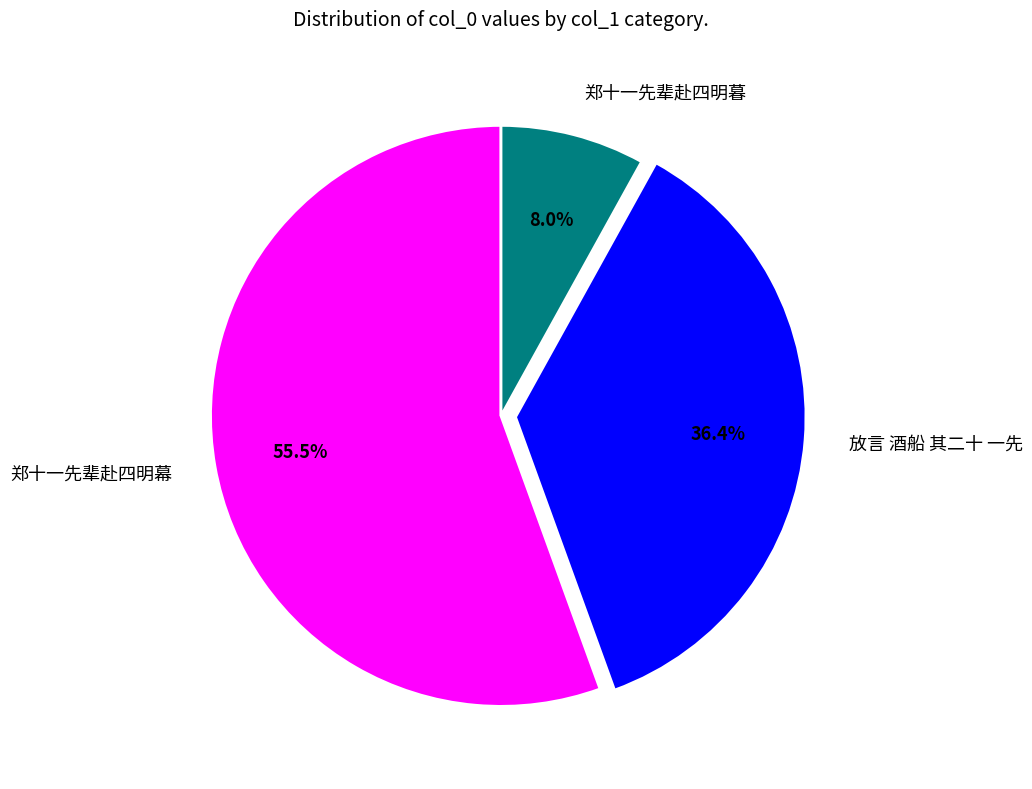

Between 郑十一先辈赴四明暮 and 郑十一先辈赴四明幕, which is larger?

郑十一先辈赴四明幕